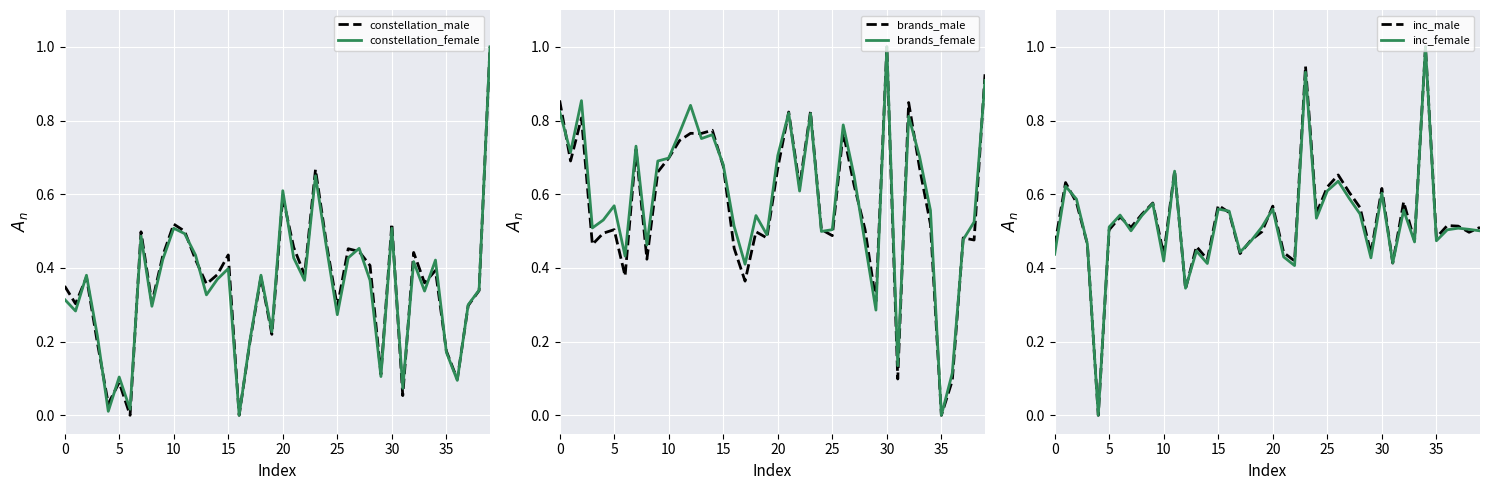

At which category does the chart reach its peak across all series?

39